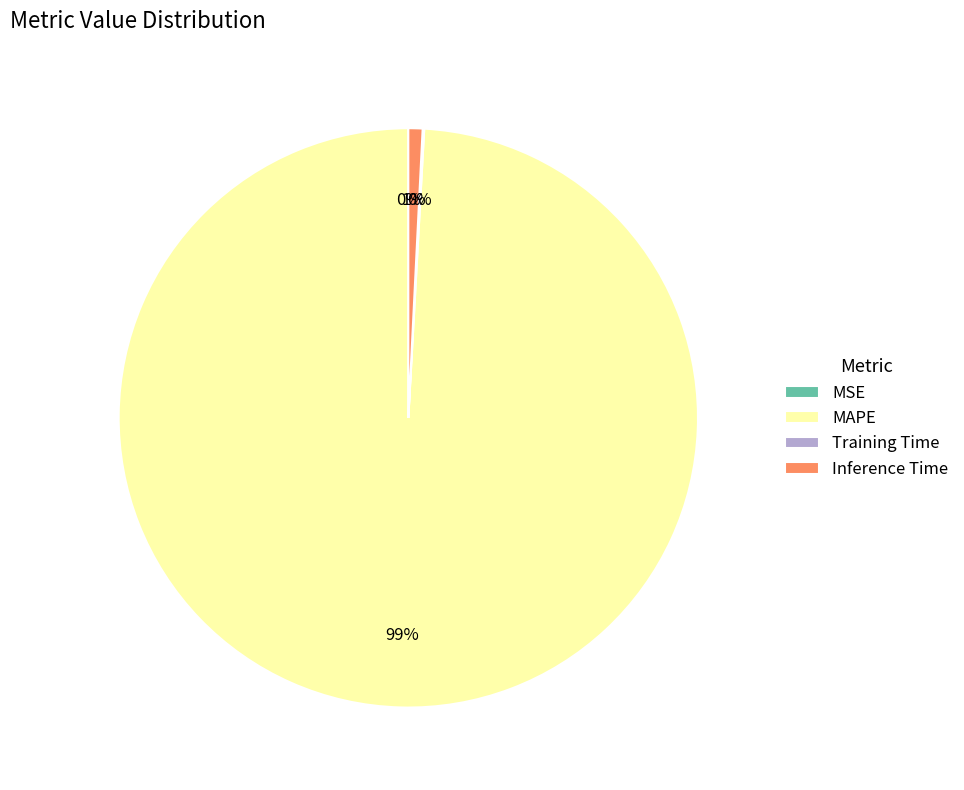

True or false: MAPE accounts for 99% of the total.

True